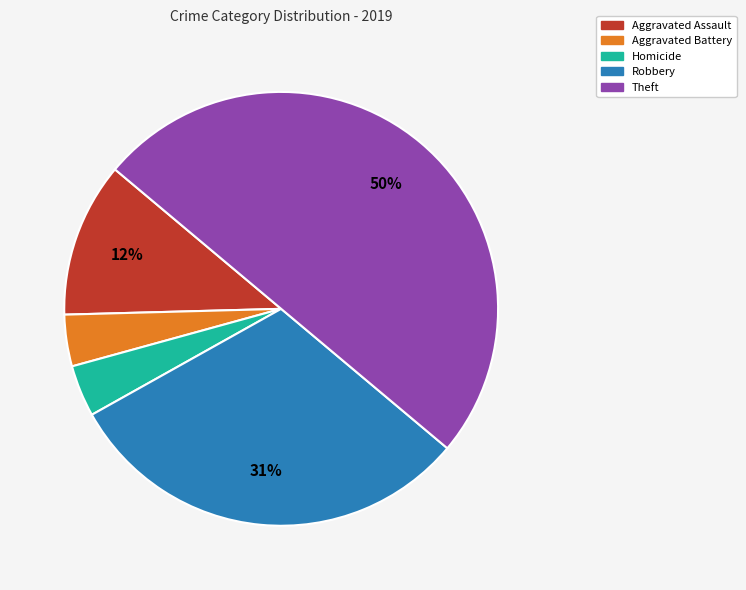

Is Robbery the majority of the pie?

No